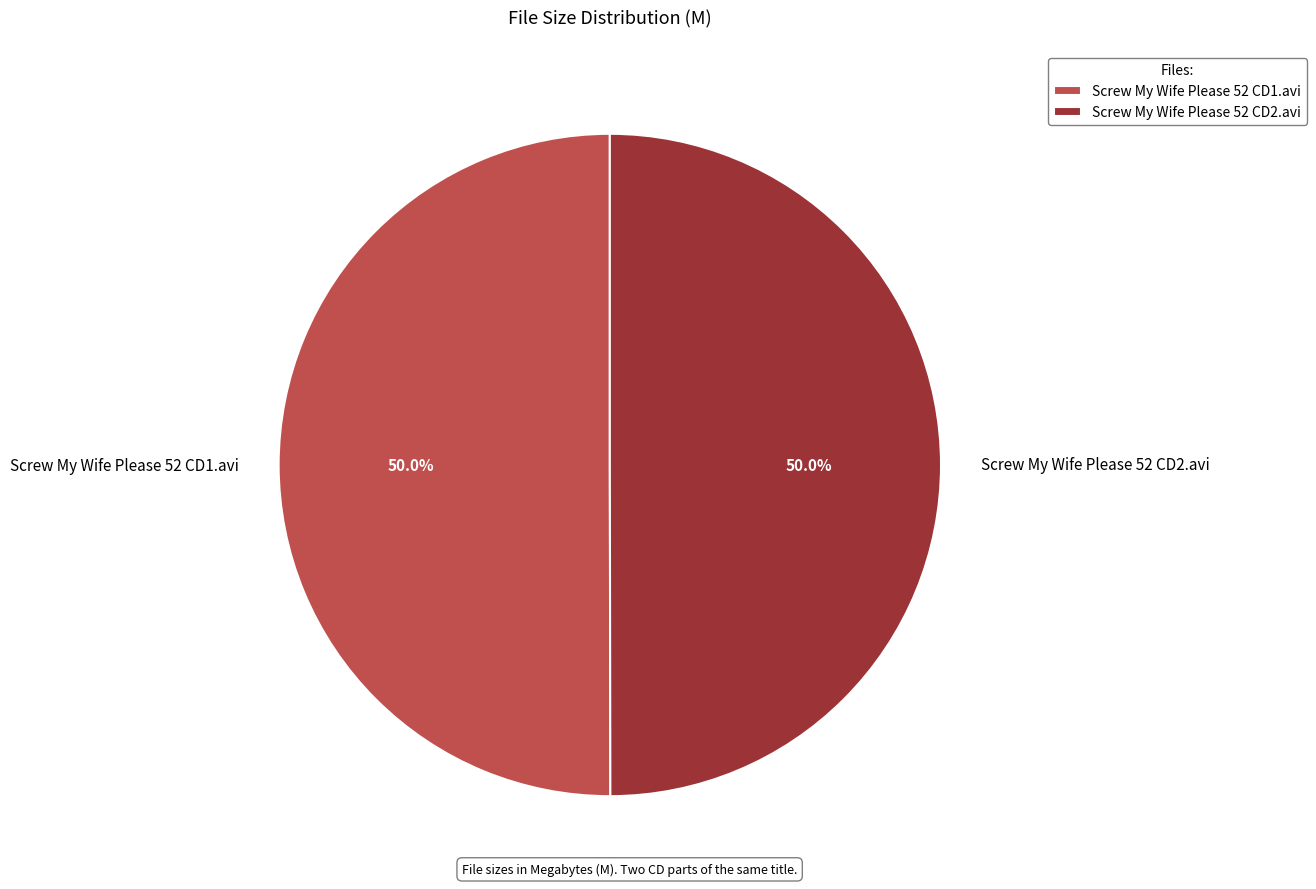

Count the number of slices in the pie.

2